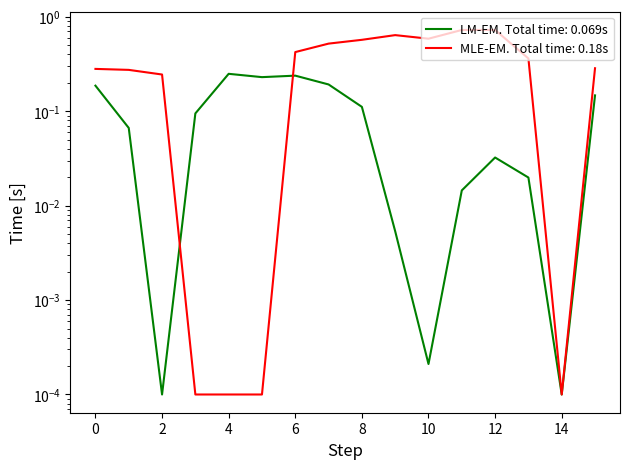

Reading left to right, what are all the values shown in this chart?

LM-EM. Total time: 0.069s: 0=0.2	1=0.1	2=0.0	3=0.1	4=0.2	5=0.2	6=0.2	7=0.2	8=0.1	9=0.0	10=0.0	11=0.0	12=0.0	13=0.0	14=0.0	15=0.1
MLE-EM. Total time: 0.18s: 0=0.3	1=0.3	2=0.2	3=0.0	4=0.0	5=0.0	6=0.4	7=0.5	8=0.6	9=0.6	10=0.6	11=0.7	12=0.7	13=0.4	14=0.0	15=0.3